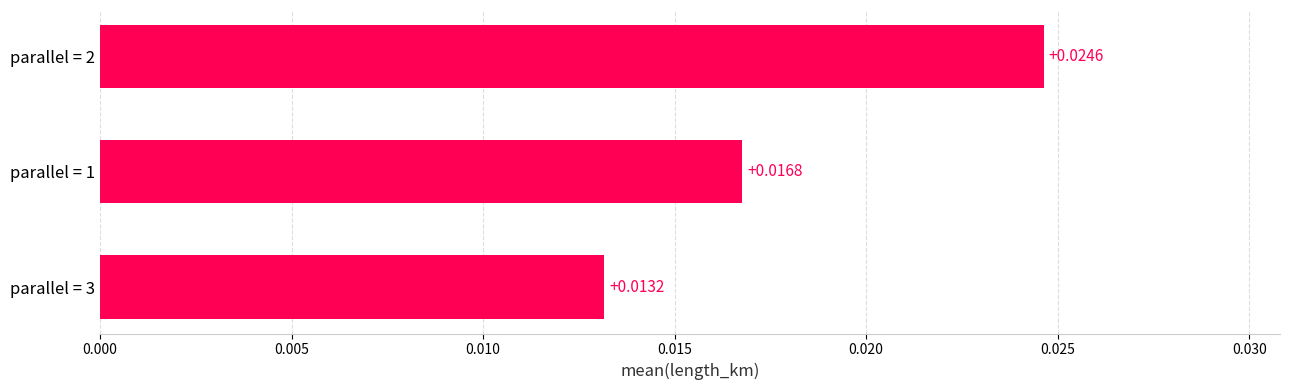

How many values are between 0 and 1?

3